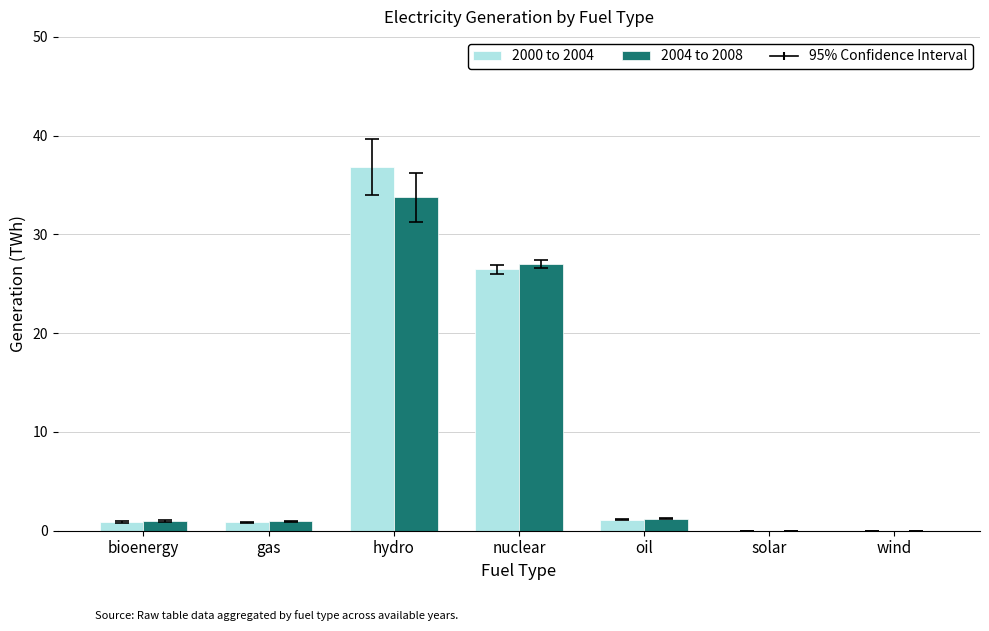

Which series changed the most between oil and wind?

2004 to 2008